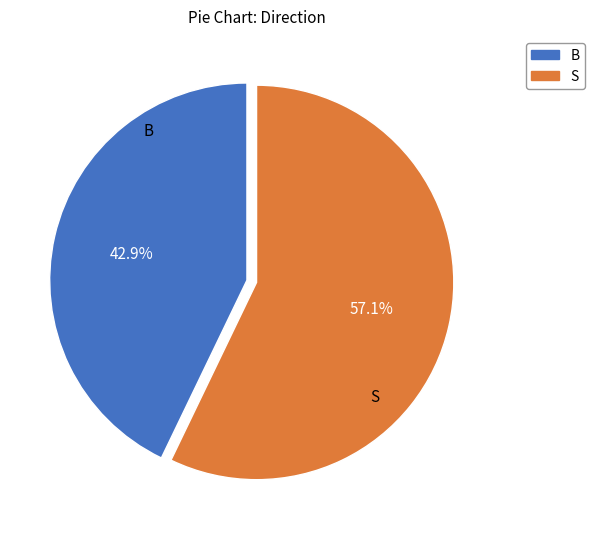

Is it true that B is 32% of the pie?

False